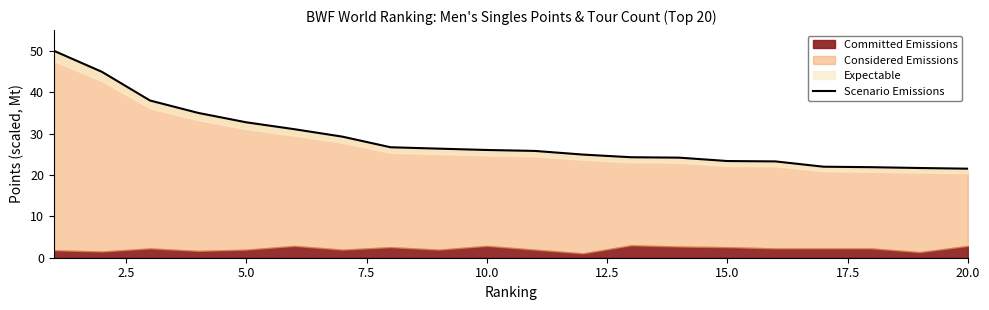

Count the number of categories in the chart.

20